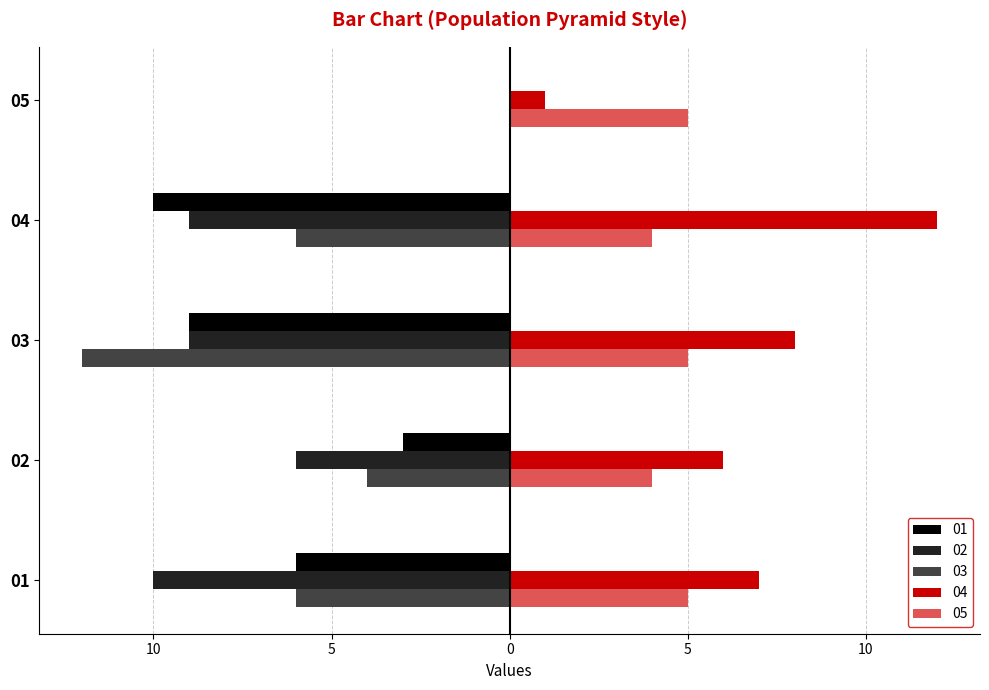

What are all the series names shown in the legend?

01, 02, 03, 04, 05